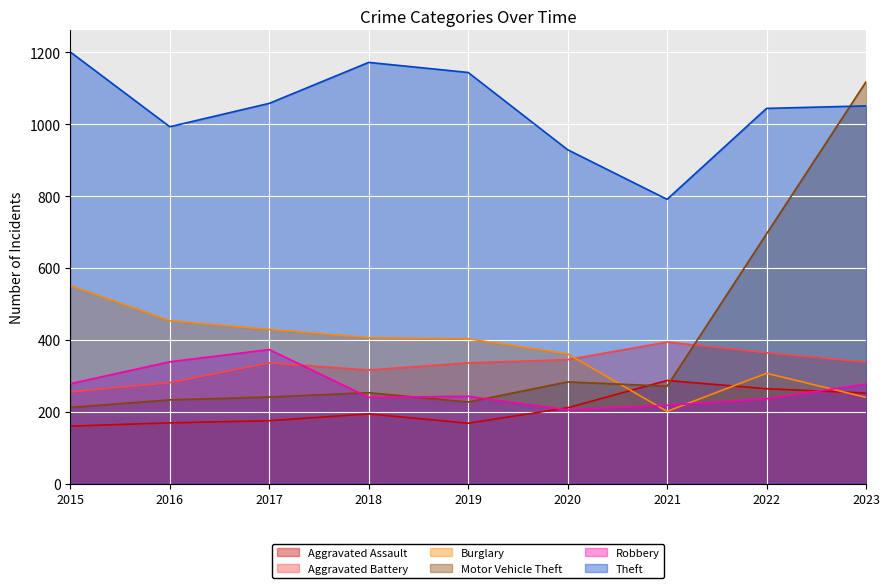

At which category does Aggravated Battery reach its first local valley?

2018